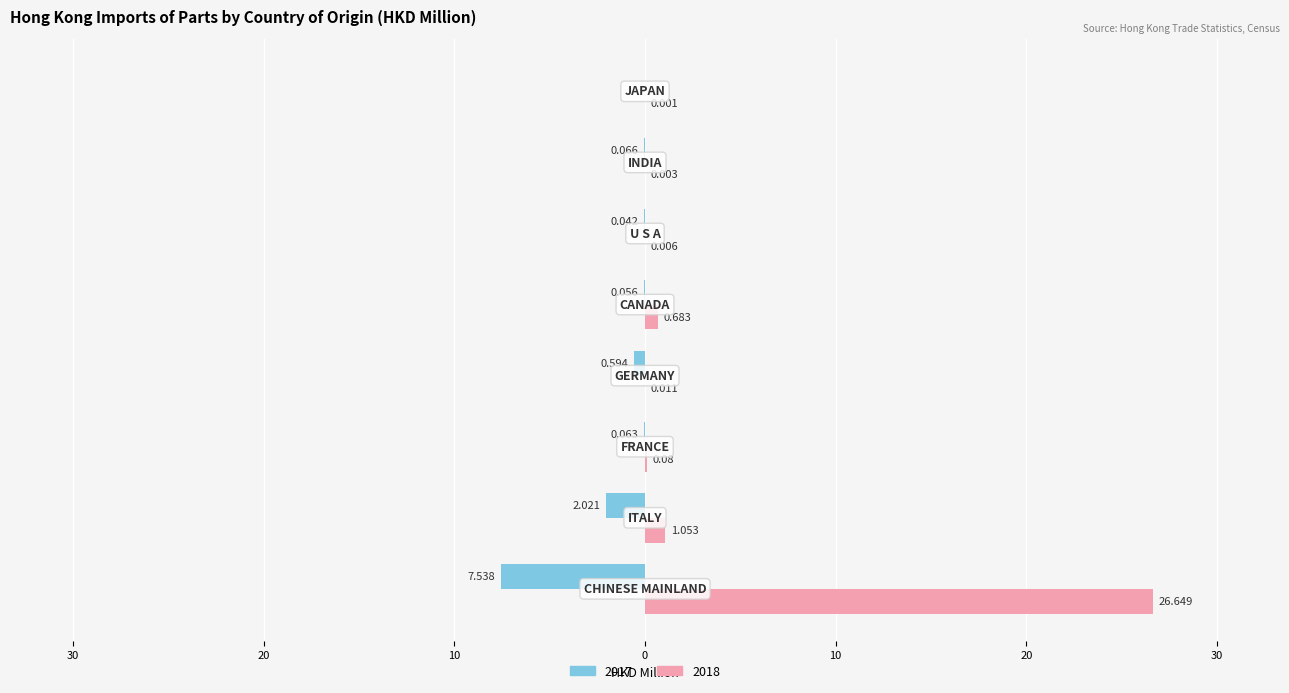

Reading left to right, list all the values displayed in this chart.

201712: -7.5	-2.0	-0.1	-0.6	-0.1	-0.0	-0.1	0.0
201812: 26.6	1.1	0.1	0.0	0.7	0.0	0.0	0.0